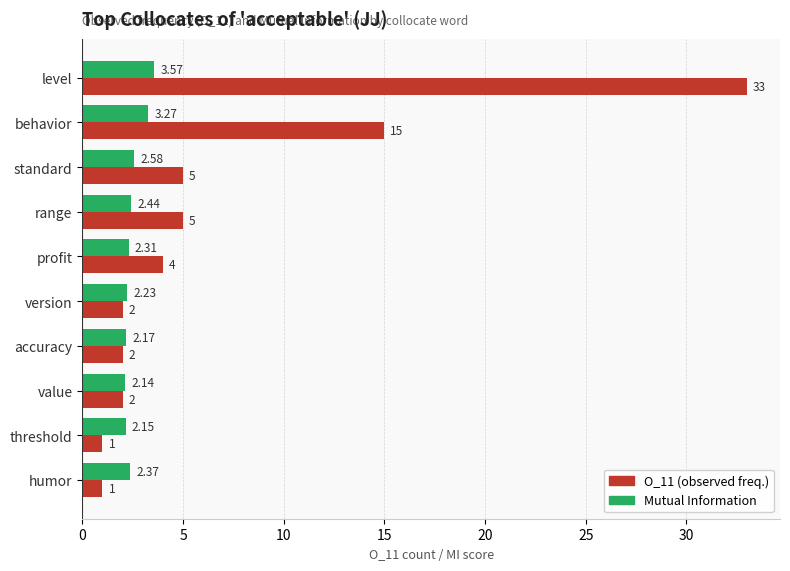

At which category is the sum across all series the highest?

level